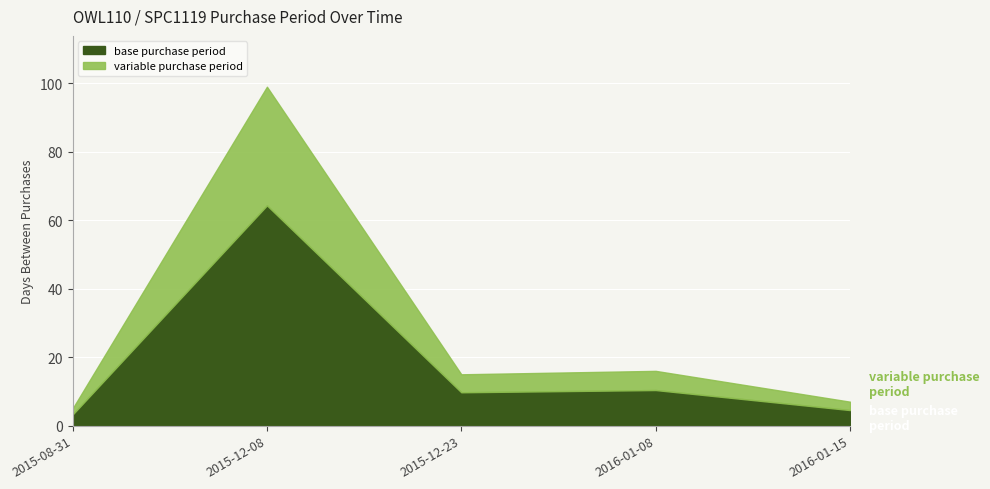

Reading left to right, list all the values displayed in this chart.

2015-08-31=5	2015-12-08=99	2015-12-23=15	2016-01-08=16	2016-01-15=7